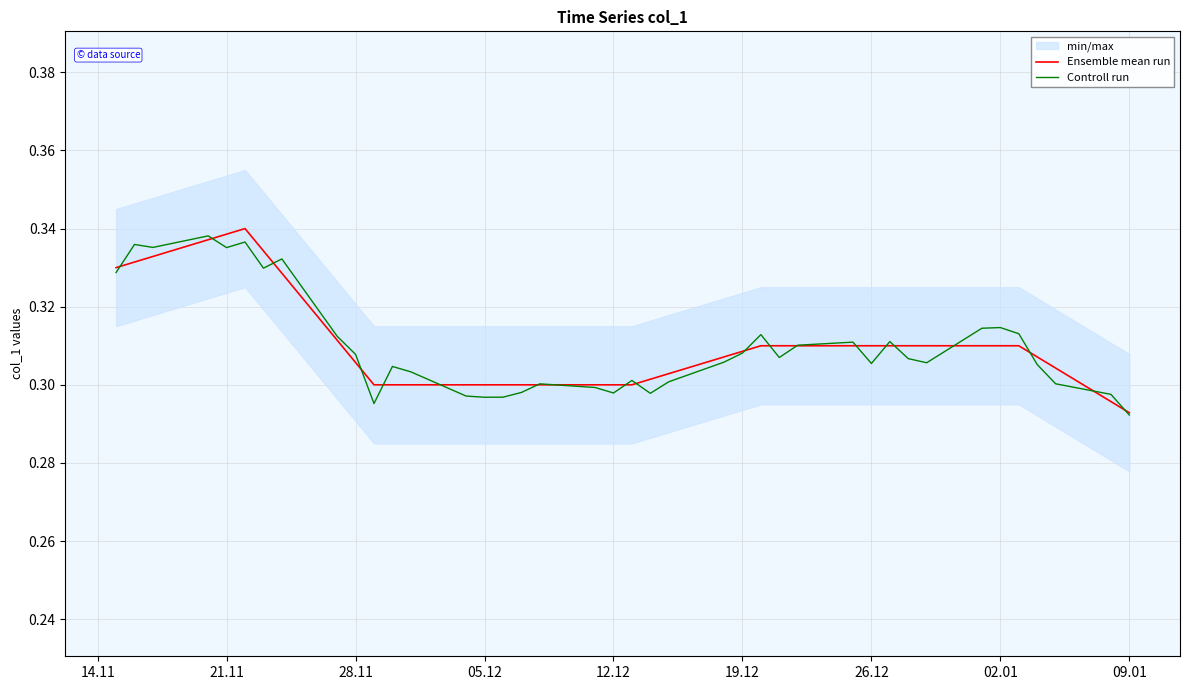

How many lines are shown in the chart?

2